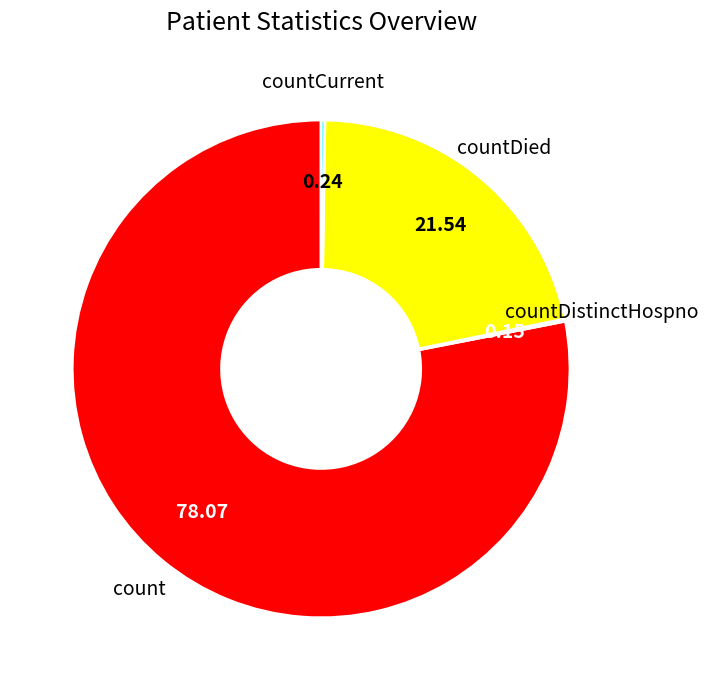

Is there any slice that represents more than half of the pie?

Yes